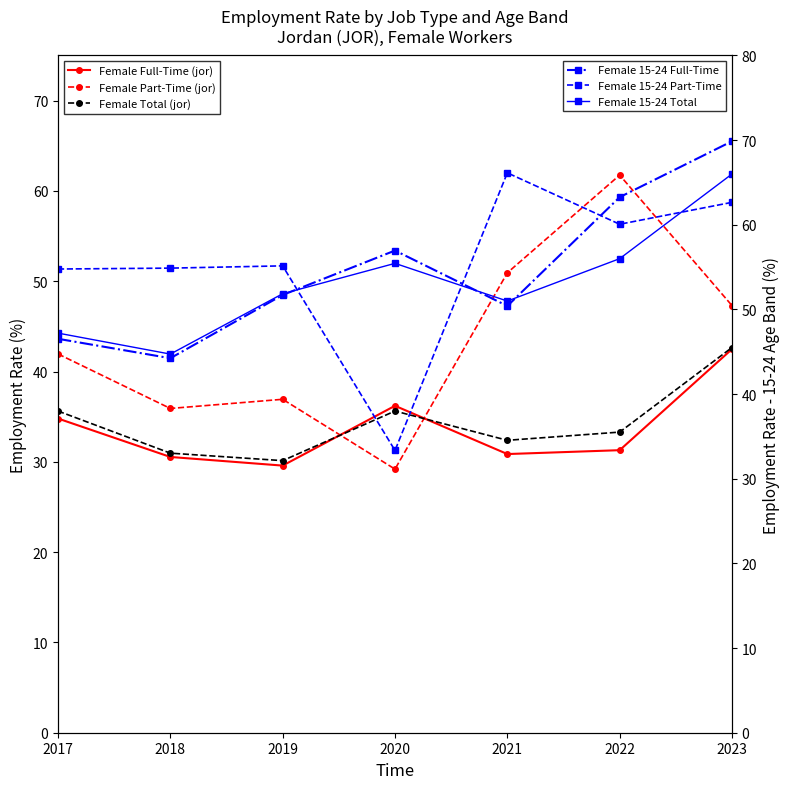

The Female Part-Time (jor) series shows 75.5 at 2017. True or false?

False